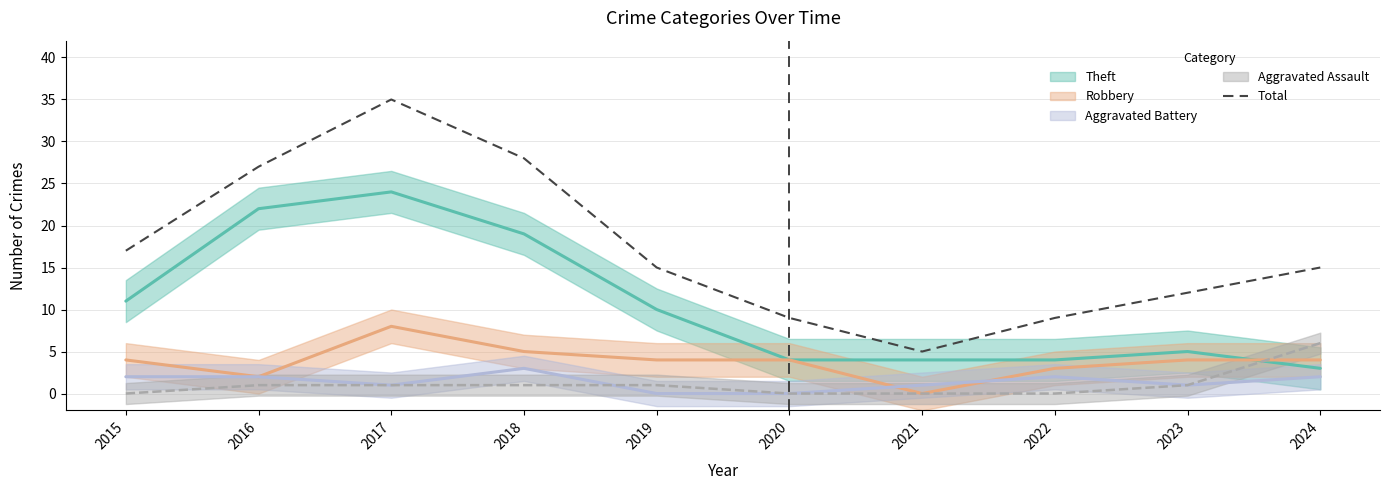

Rank the categories by value from lowest to highest.

2021, 2020, 2022, 2023, 2019, 2024, 2015, 2016, 2018, 2017